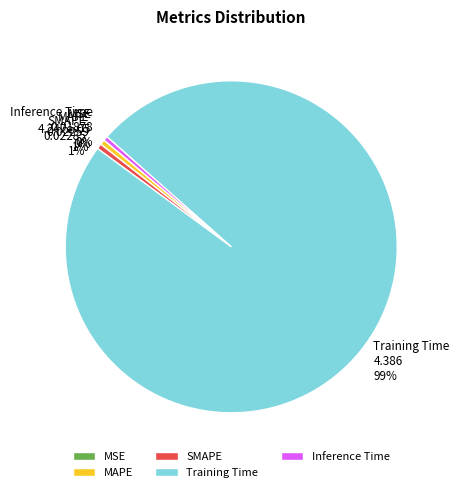

Which has a higher value, Training Time or Inference Time?

Training Time